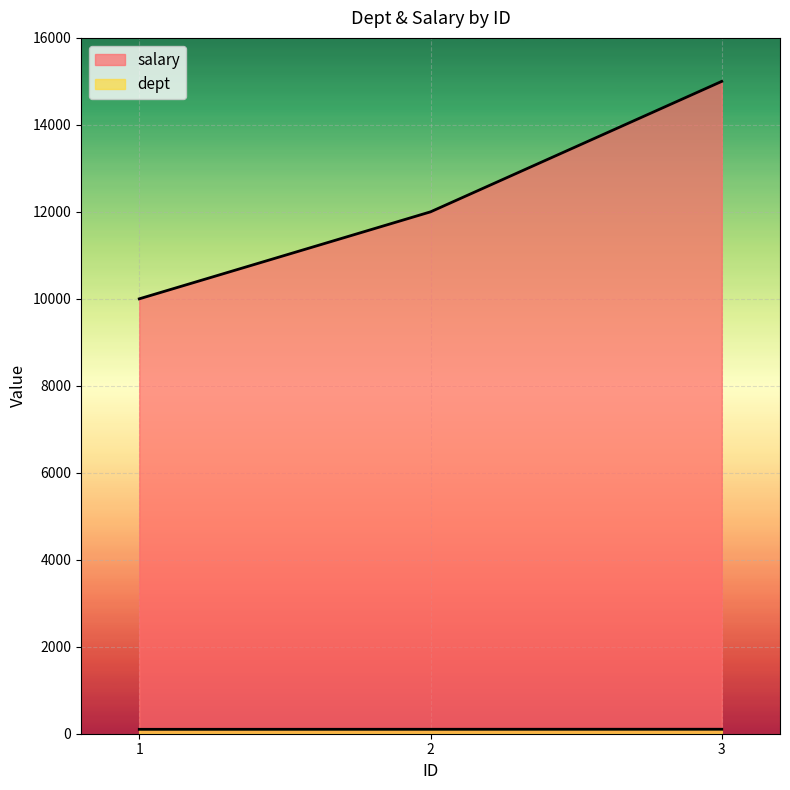

At which category does the chart reach its minimum across all series?

1